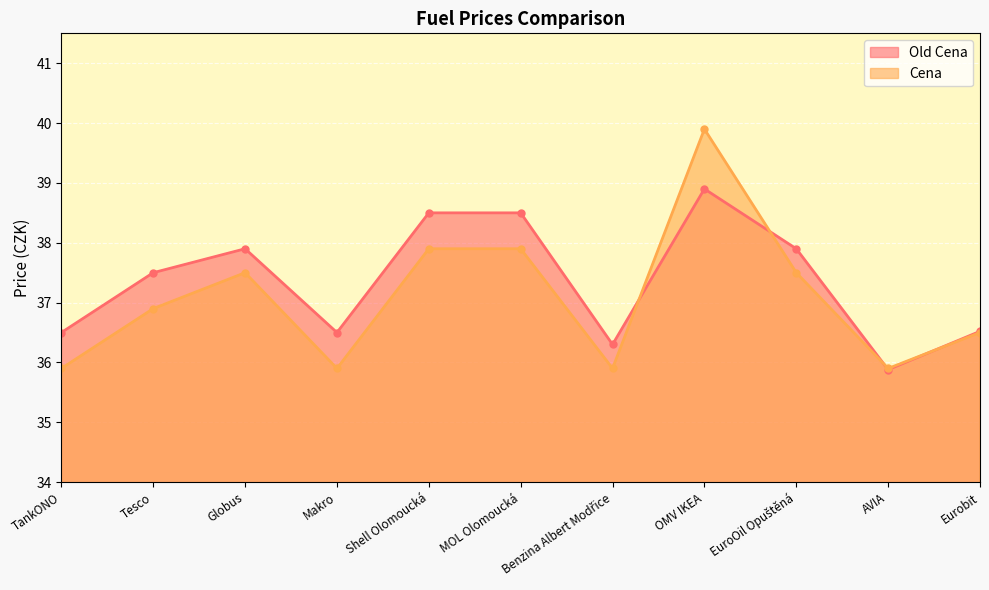

Is it true that Cena equals 35.9 at TankONO?

True